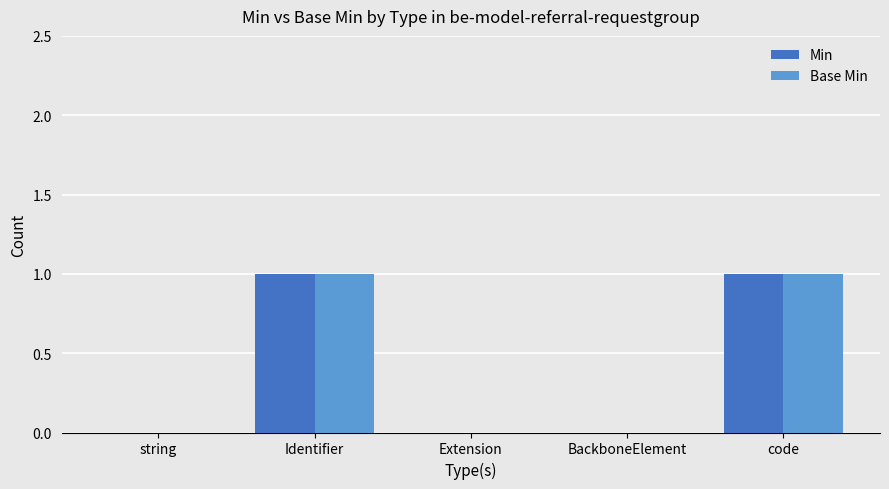

Reading left to right, what are all the values shown in this chart?

Min: string=0	Identifier=1	Extension=0	BackboneElement=0	code=1
Base Min: string=0	Identifier=1	Extension=0	BackboneElement=0	code=1